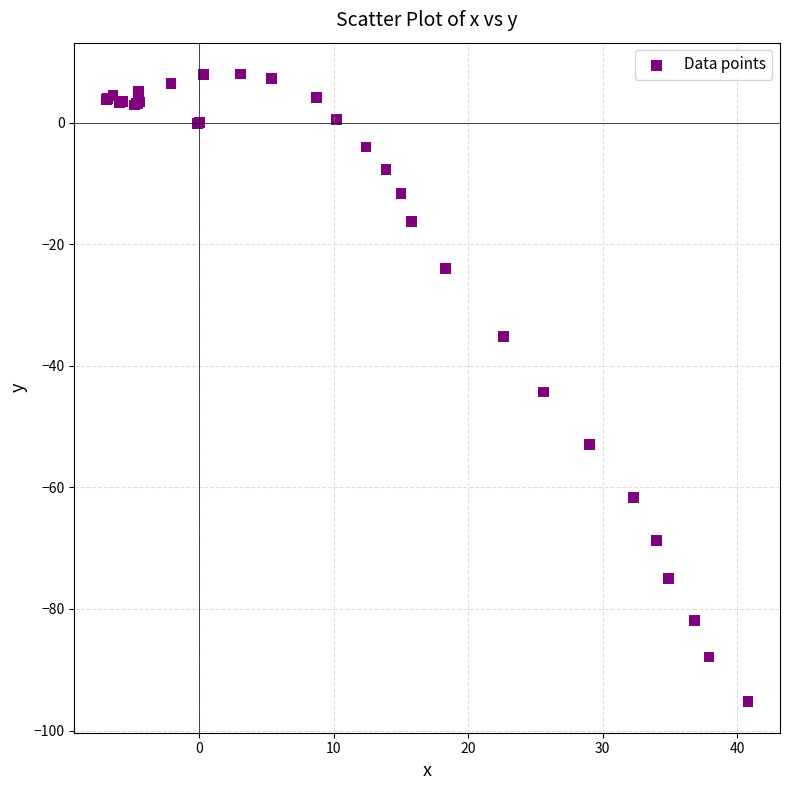

What Y value in the scatter plot is closest to -43?

-44.3